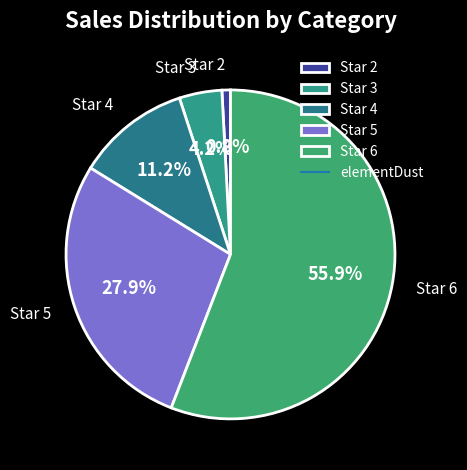

Which slice is the largest?

Star 6